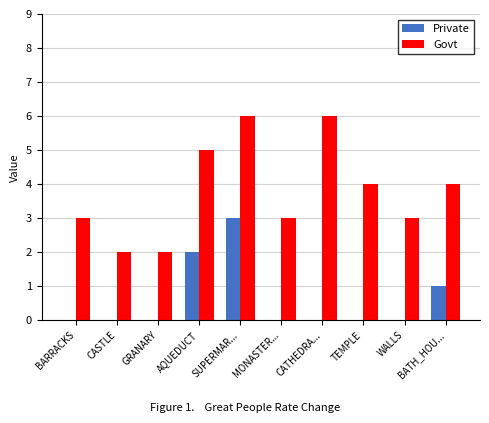

What is the spread (max minus min) of values at BARRACKS?

3